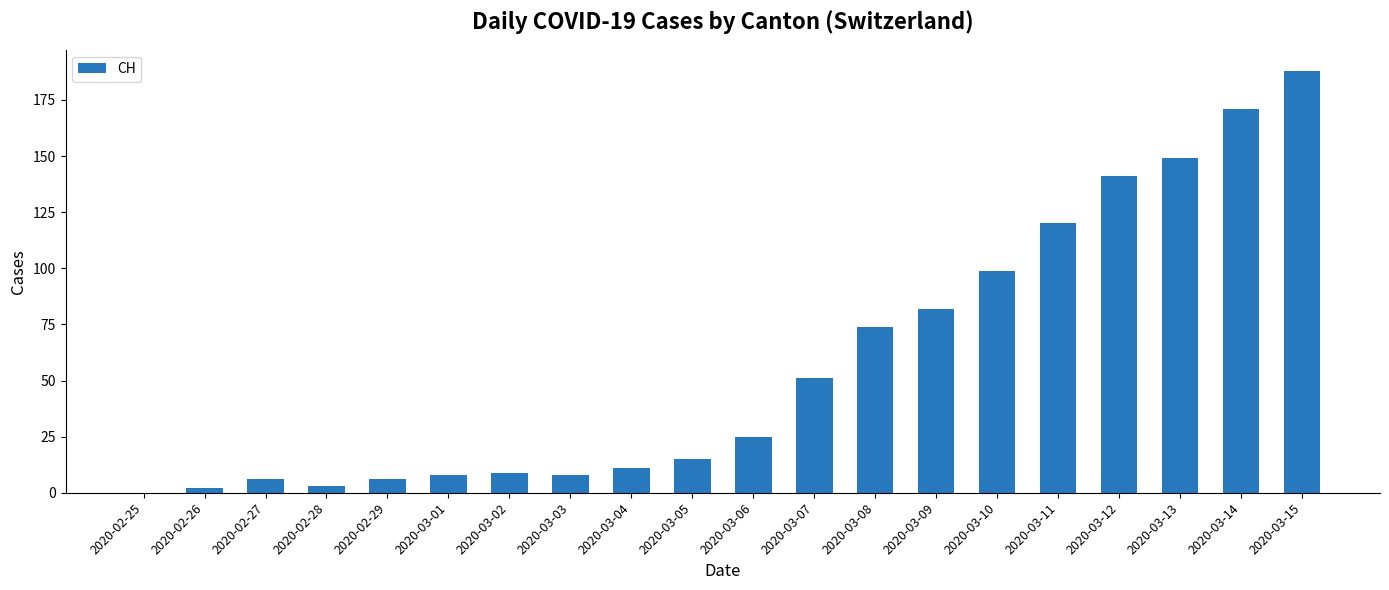

The chart shows a value of 2 at 2020-02-26. True or false?

True